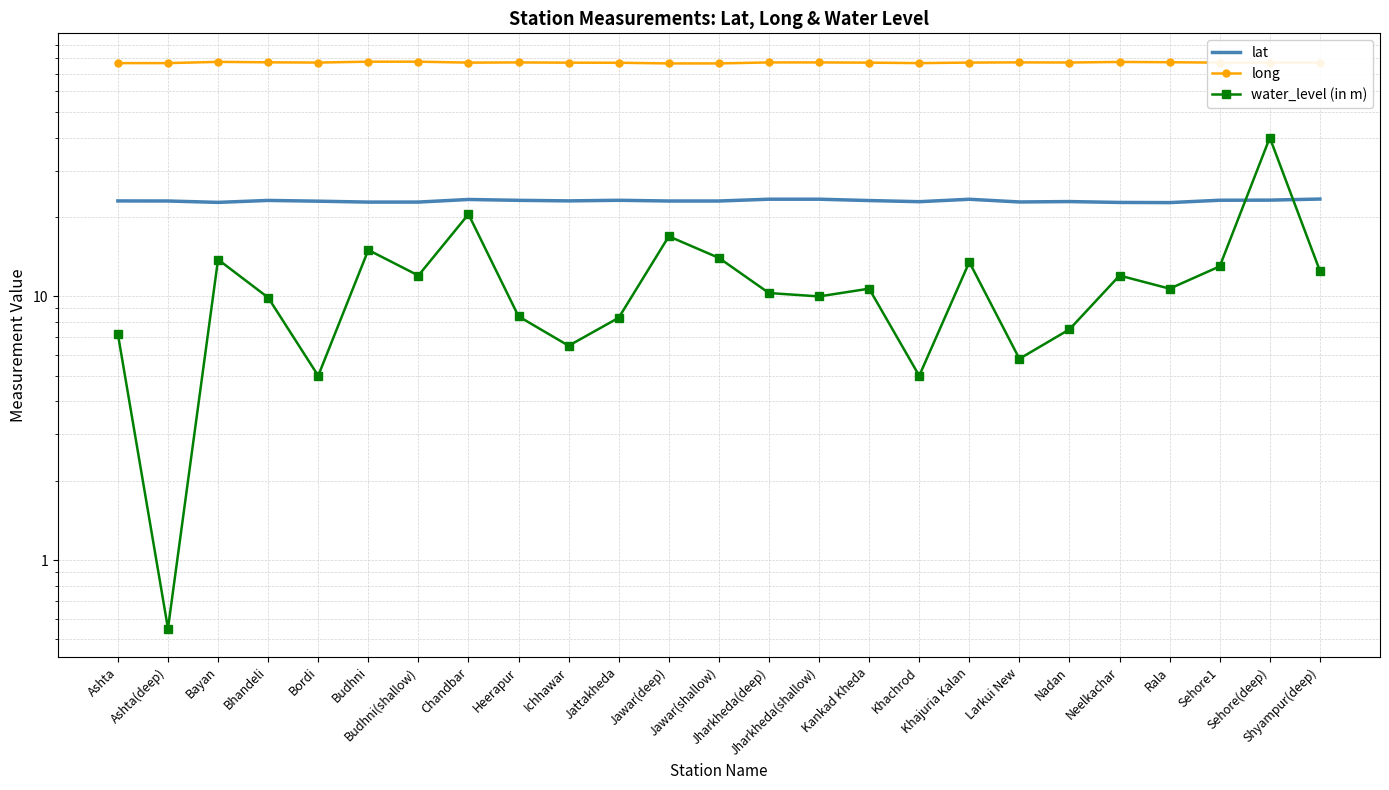

True or false: long and water_level (in m) intersect in this chart.

False